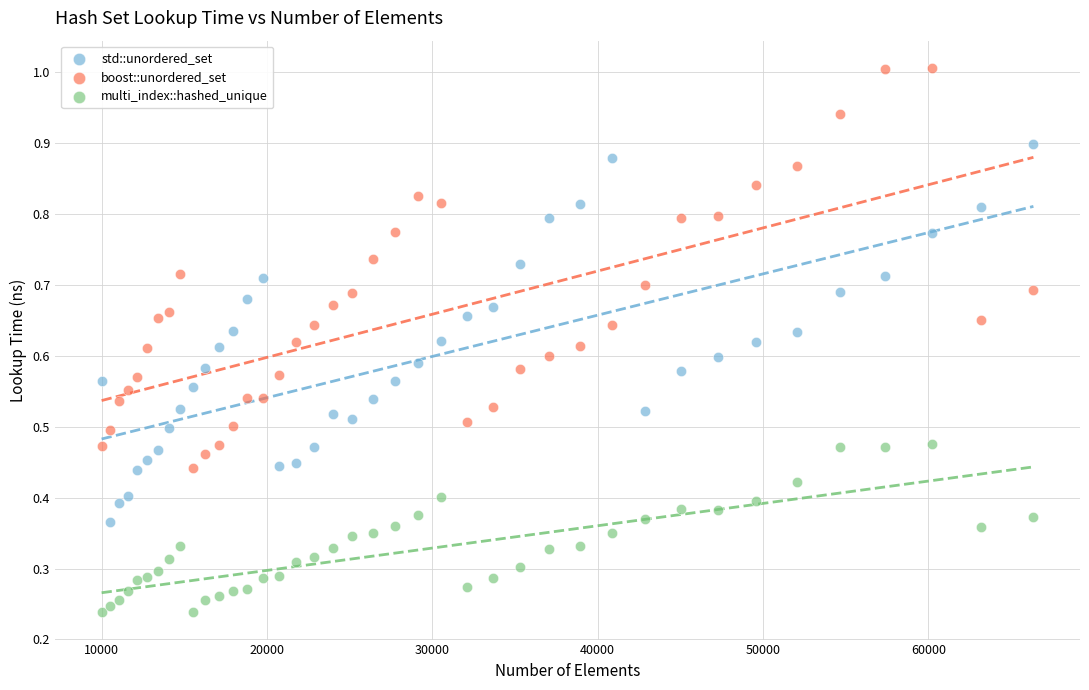

Which series reaches the minimum Y coordinate?

multi_index::hashed_unique